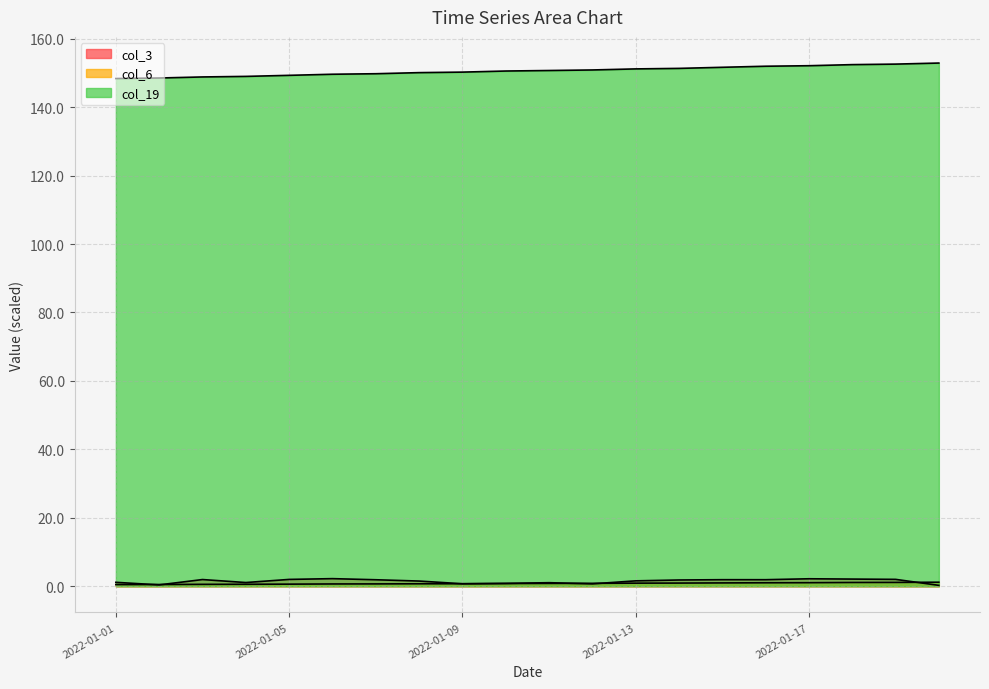

True or false: col_19 has more than 2 points higher than both neighbors.

False